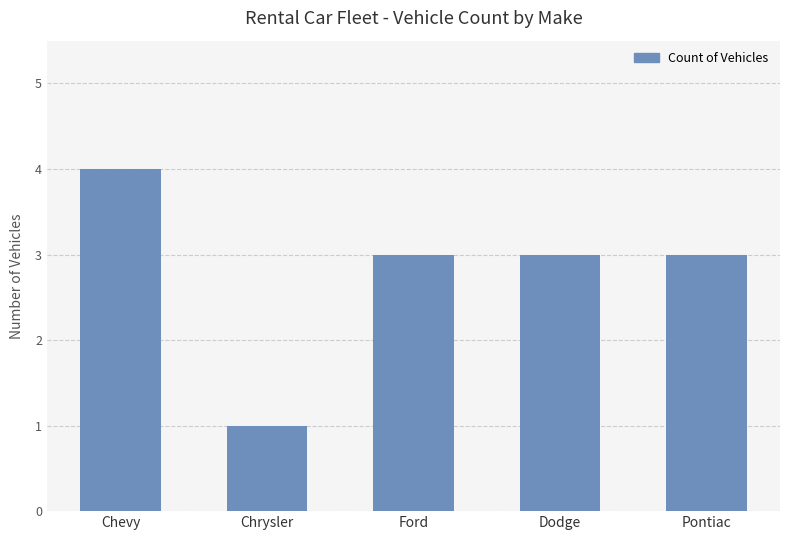

What value does the data have at Chevy?

4